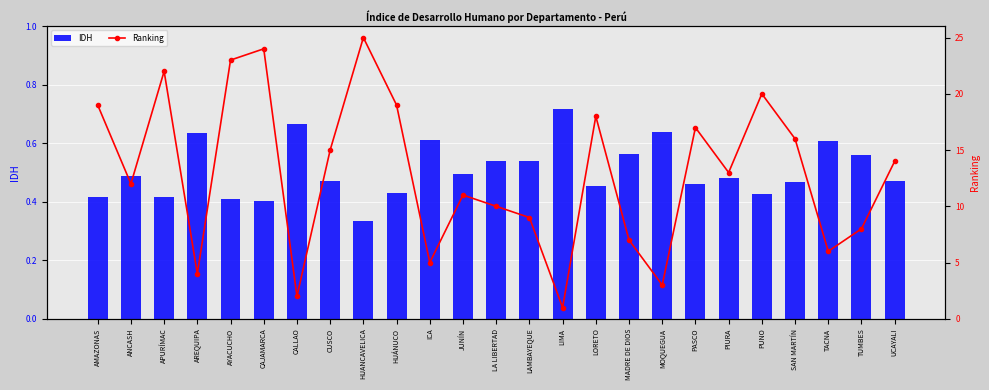

Is it true that Ranking equals 7.0 at ICA?

False